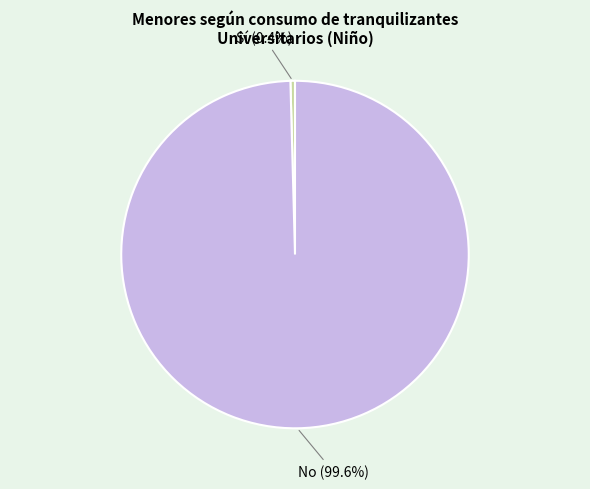

Is there a majority slice in this chart?

Yes